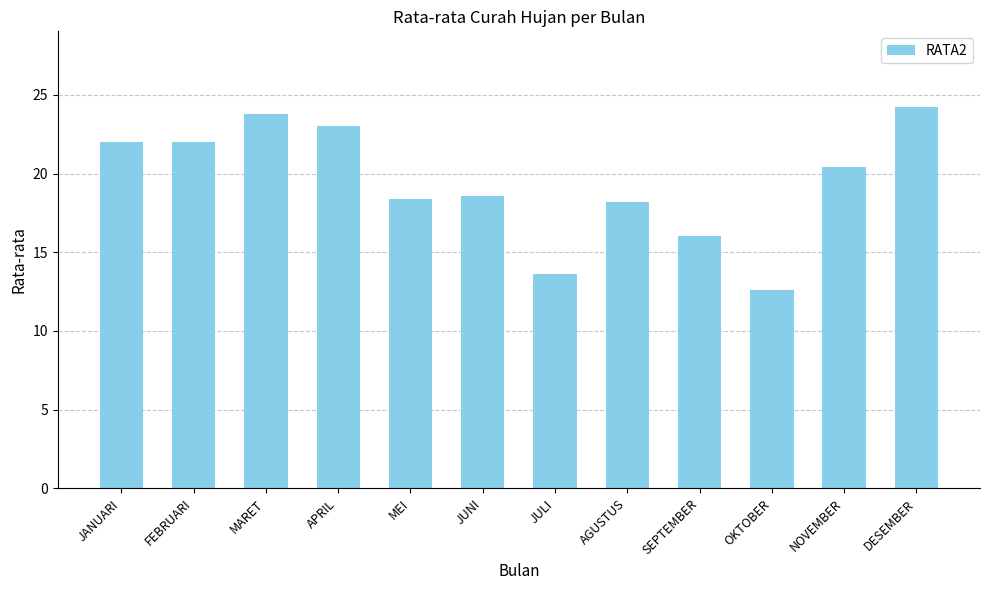

What value does the data have at NOVEMBER?

20.4